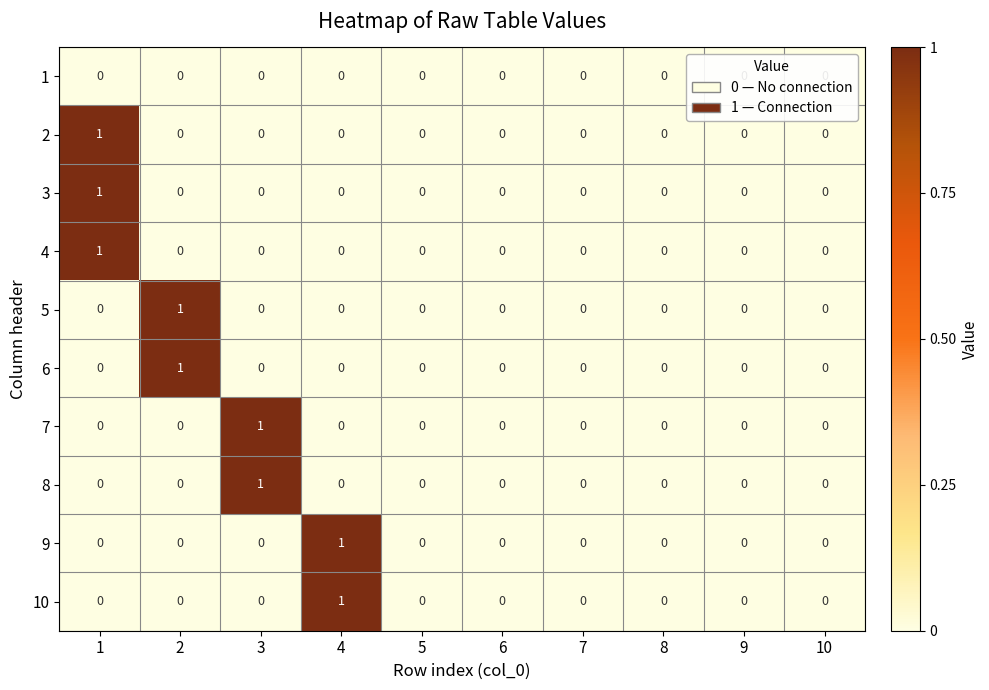

What is the maximum value shown in the chart?

1